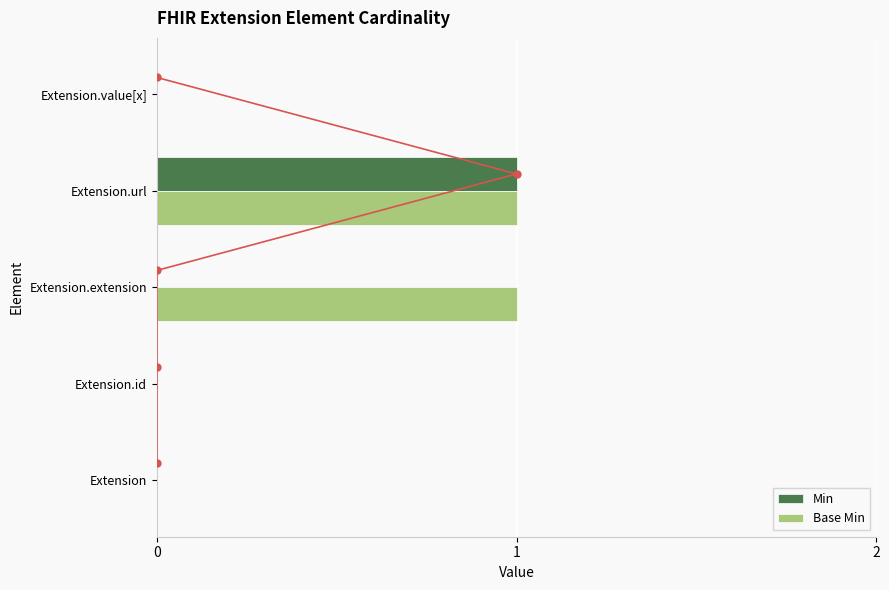

How many data points does each series have?

5